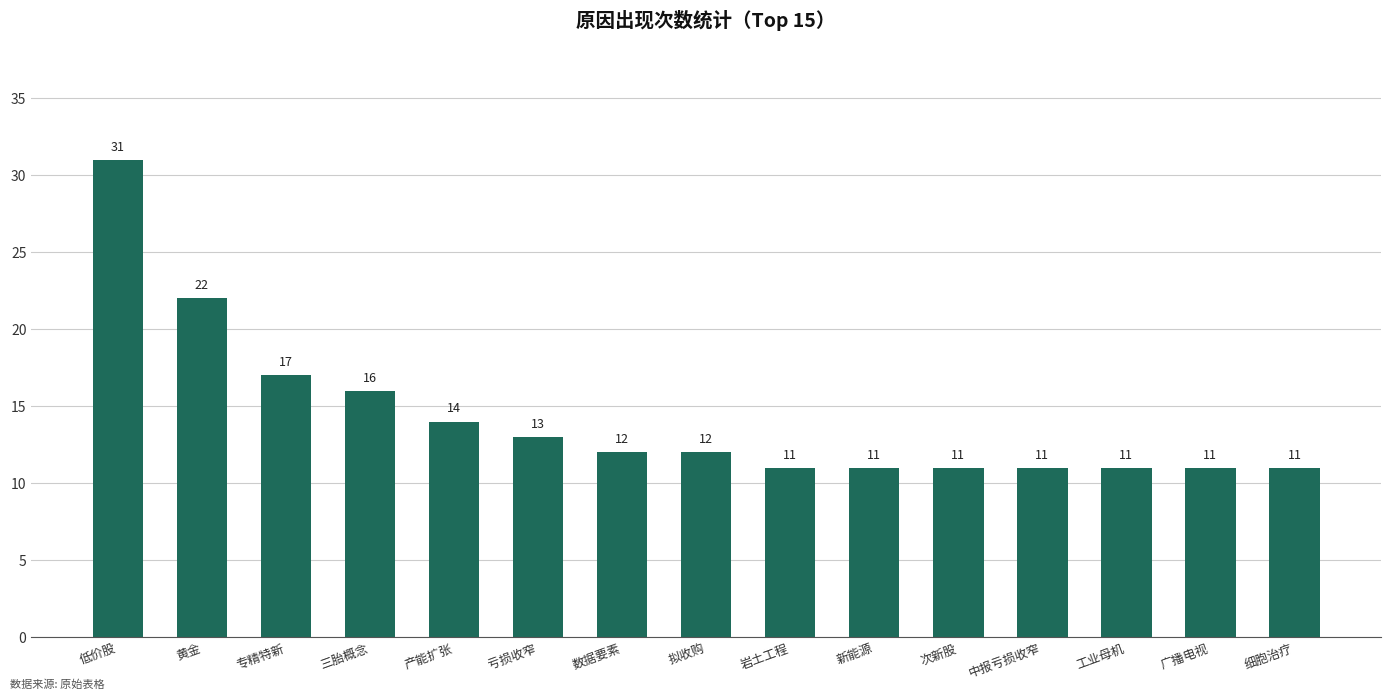

What is the label of the 6th bar from the right?

新能源